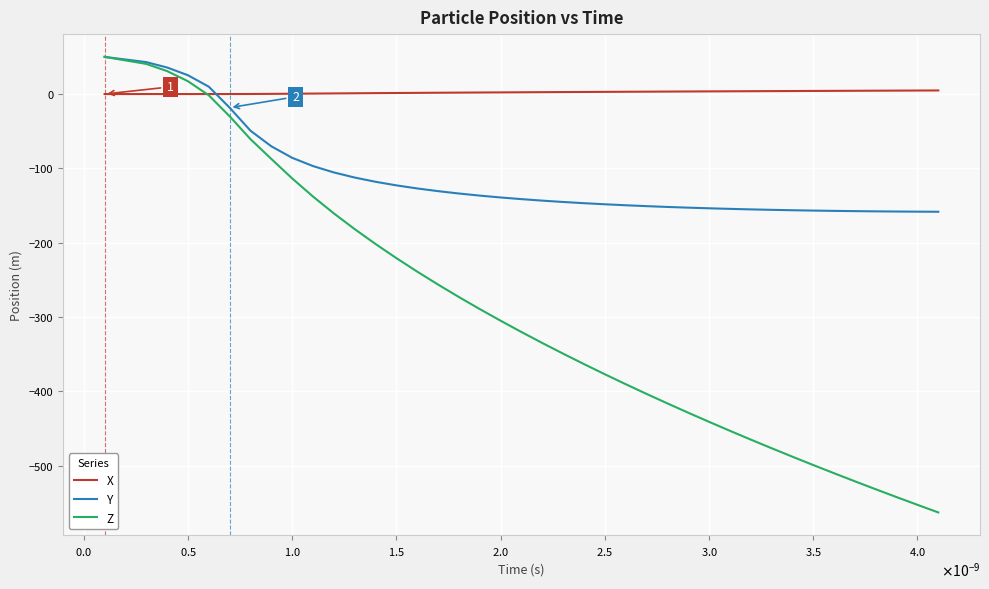

Which series has the largest total across all categories?

X